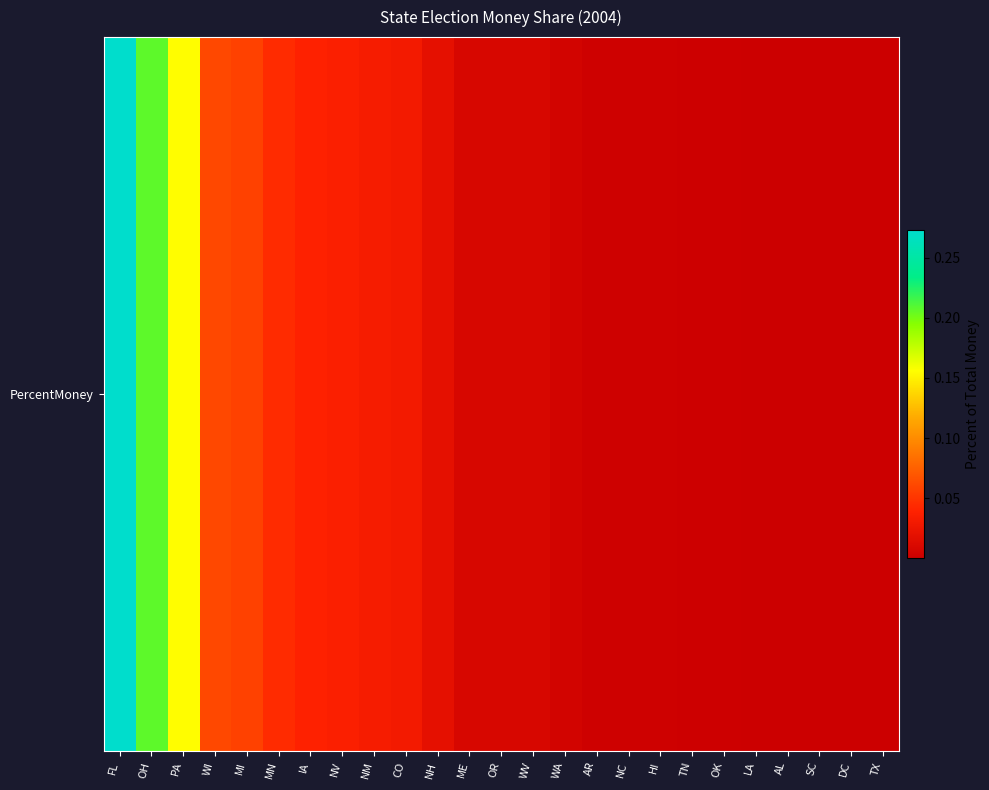

What is the maximum value shown in the chart?

0.3